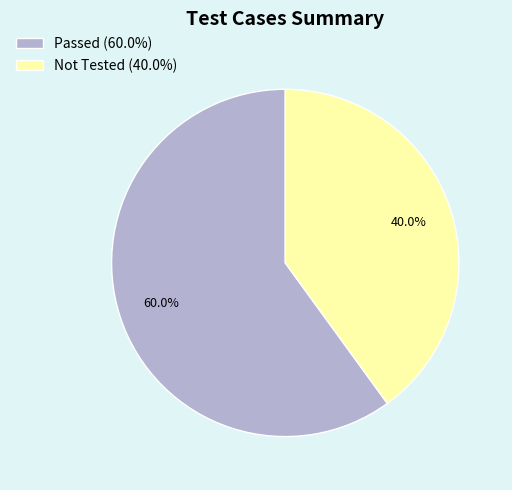

Is the sum of Not Tested (40.0%) and Passed (60.0%) greater than half?

Yes